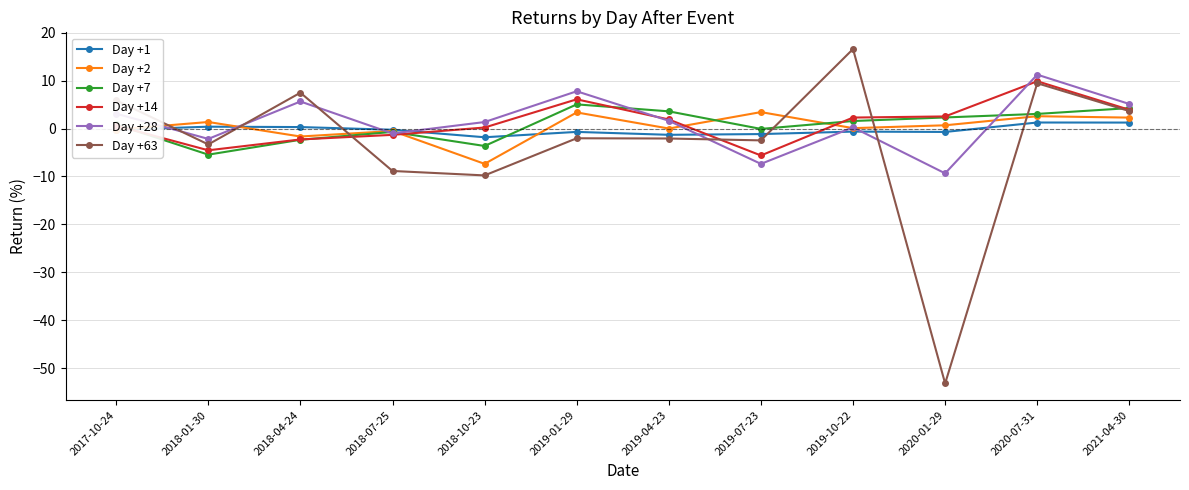

Which category has the highest value in the Day +14 series?

2020-07-31